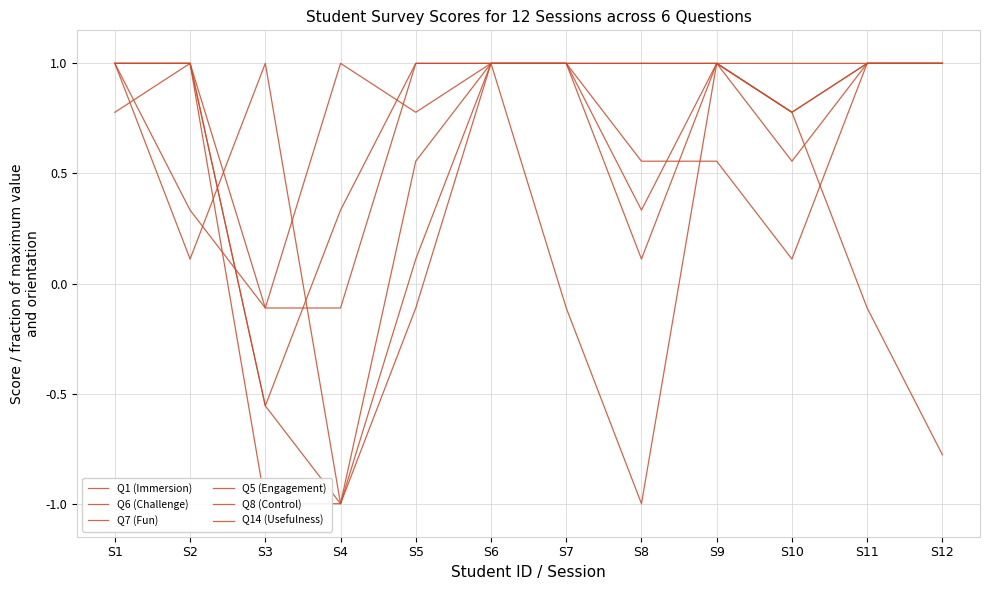

True or false: Q8 (Control) has a value of -0.3 at S3.

False